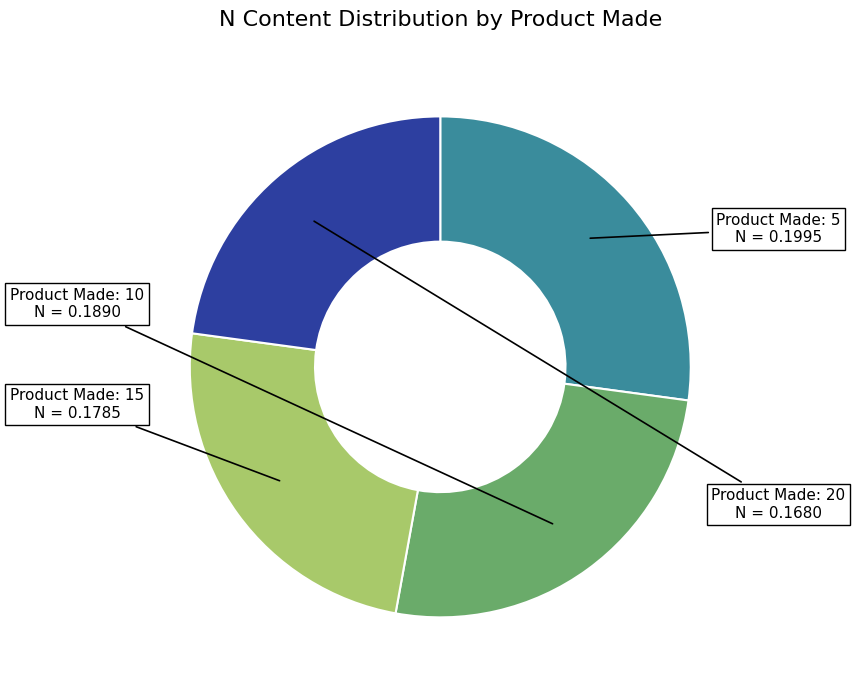

Is there any slice that represents more than half of the pie?

No